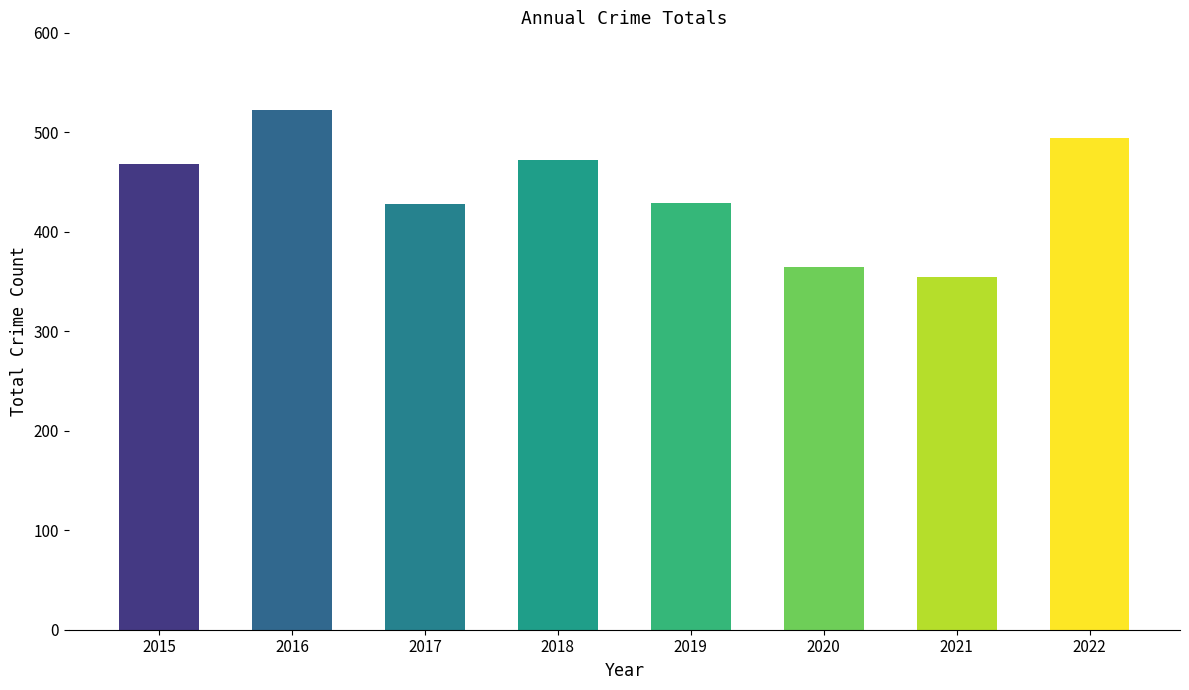

What is the approximate value at 2020?

364